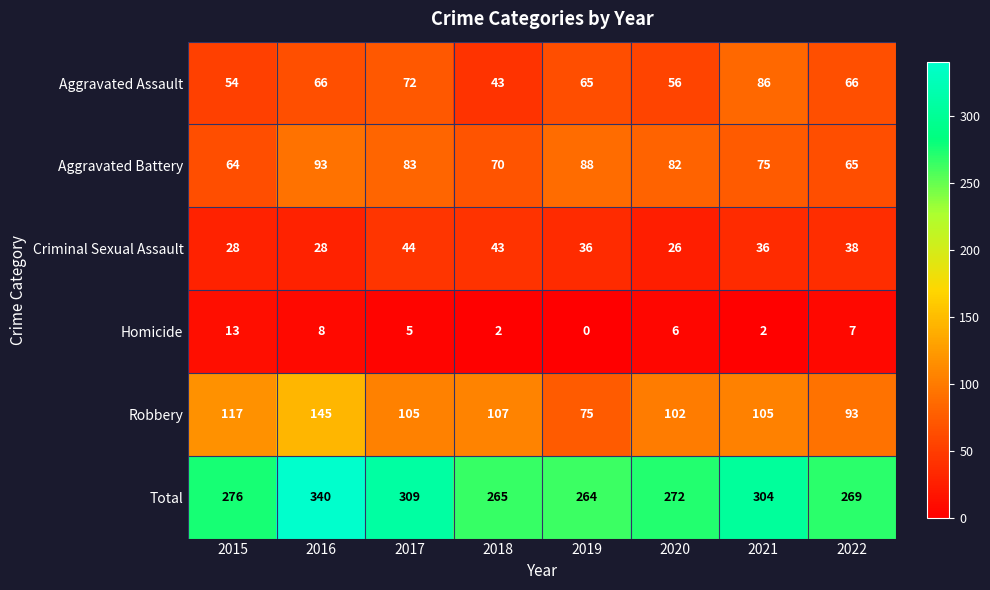

What is the average value of the Homicide series?

5